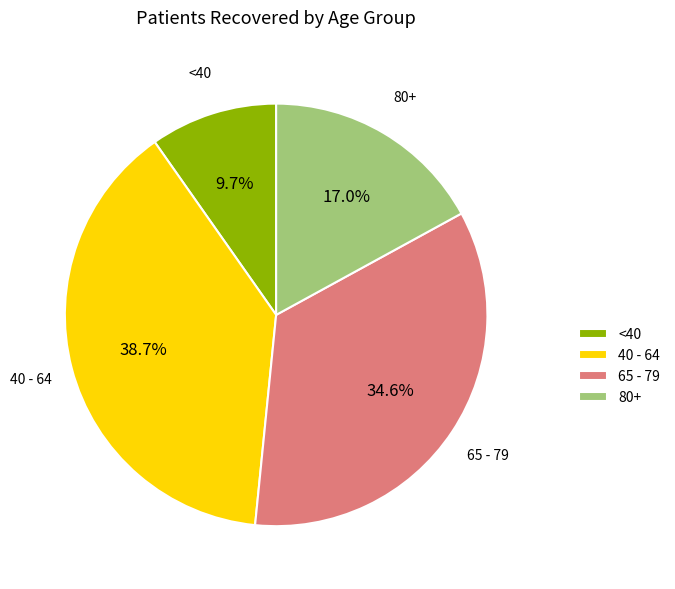

What is the smallest slice in the pie chart?

<40